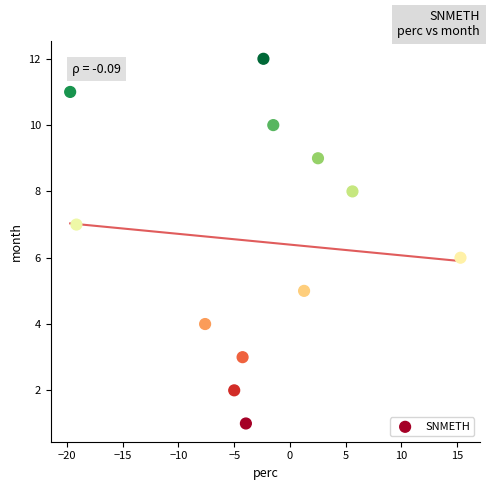

What is the range of Y values (max minus min)?

11